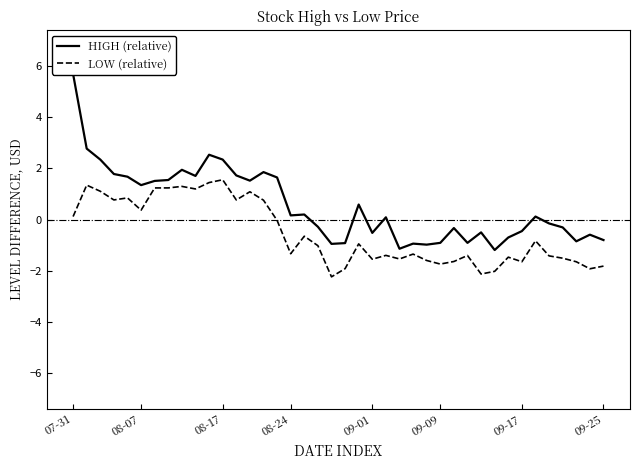

How many values in HIGH (relative) are below zero?

19